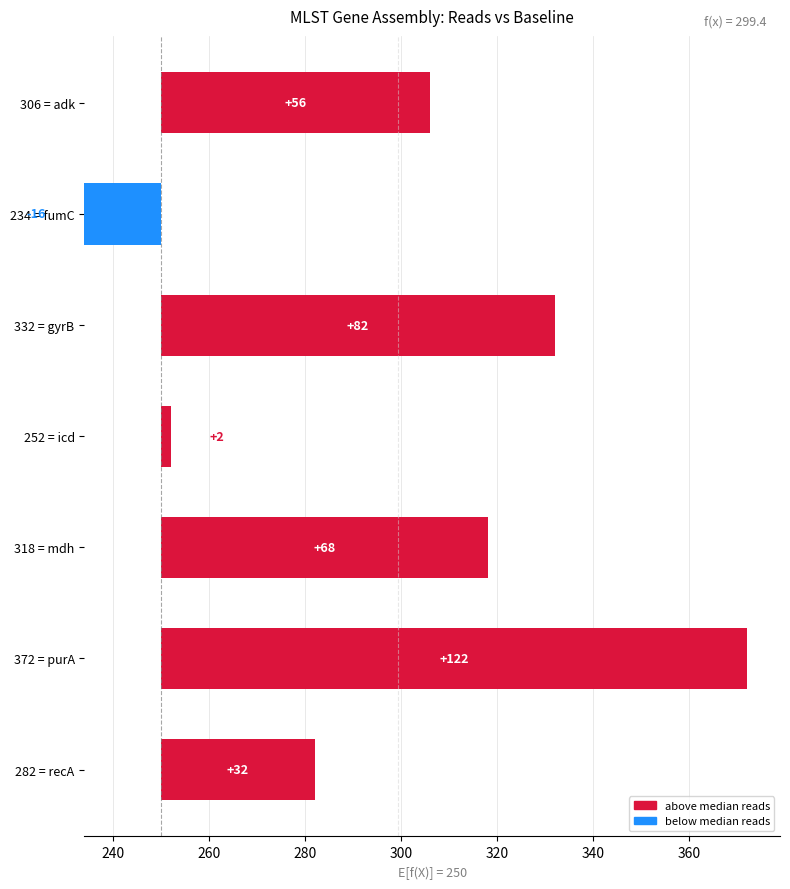

Count the values in the range 16 to 82.

5